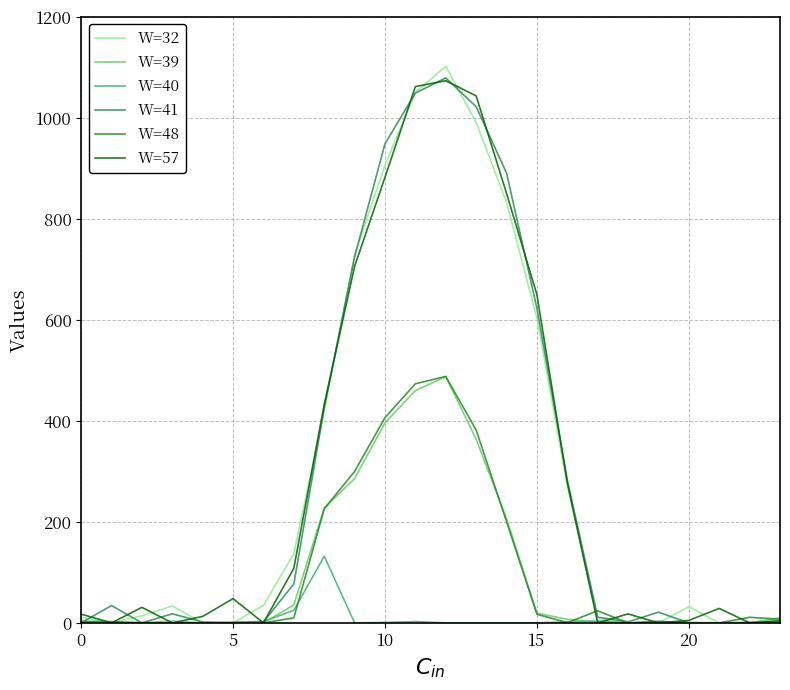

What is the greatest value displayed?

1102.0